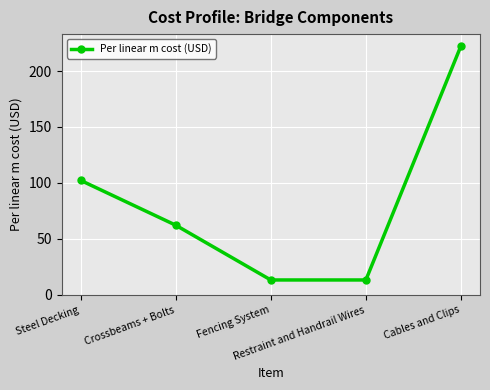

What is the maximum value shown in the chart?

222.5